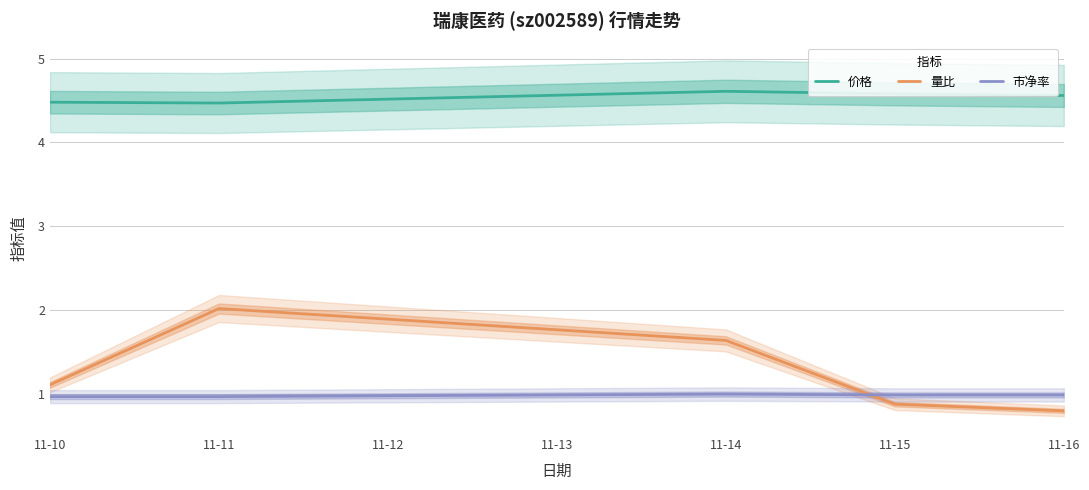

True or false: 价格 and 市净率 cross at least once.

False